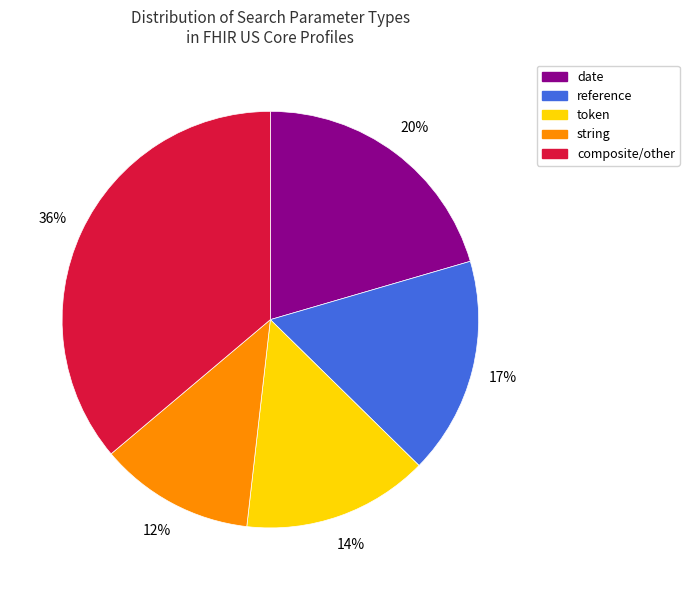

To the nearest percent, what is the difference between the composite/other and reference slice percentages?

19%